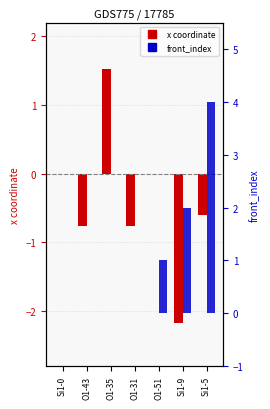

Which label corresponds to the largest value in the chart?

Si1-5